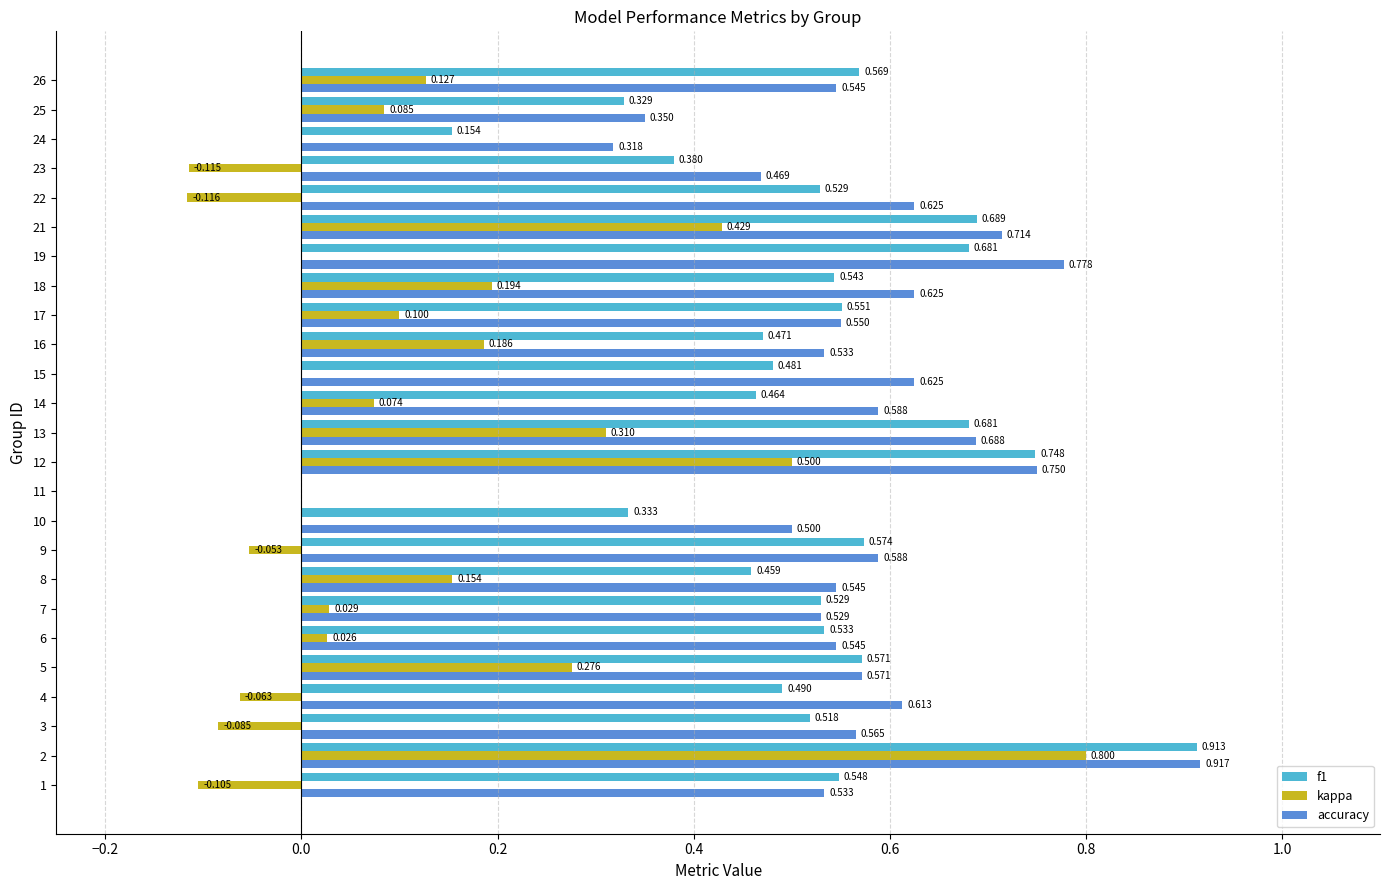

Is the value of kappa at 22 greater than the value of accuracy at 14?

No